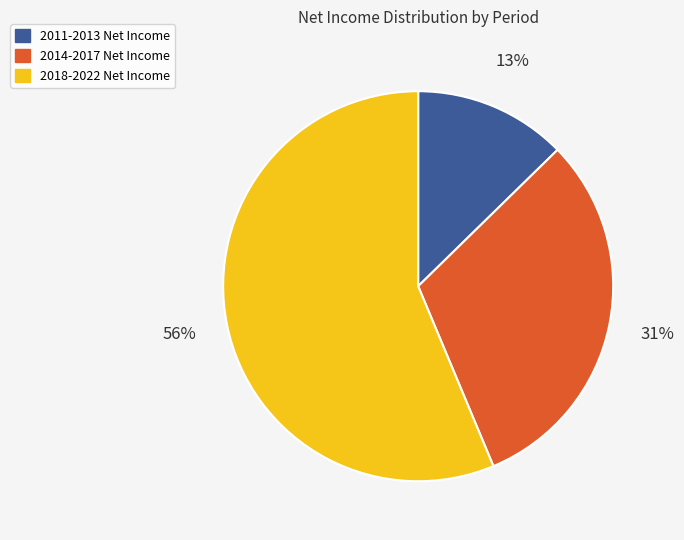

Does any single category account for the majority?

Yes